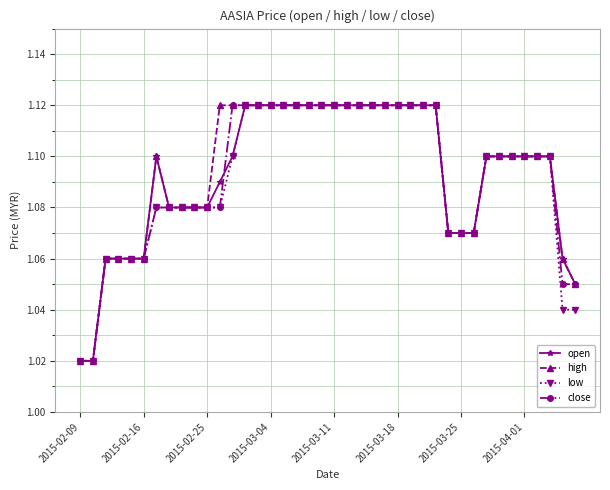

At how many categories does at least one series exceed 1?

40